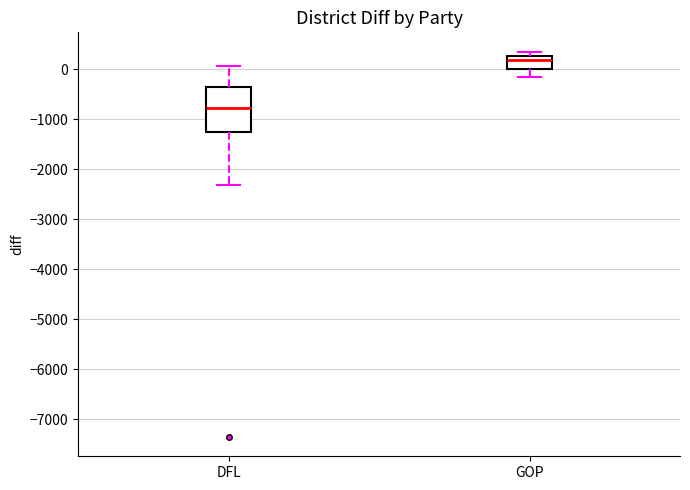

Which box is the tallest, from its lower edge to its upper edge?

DFL